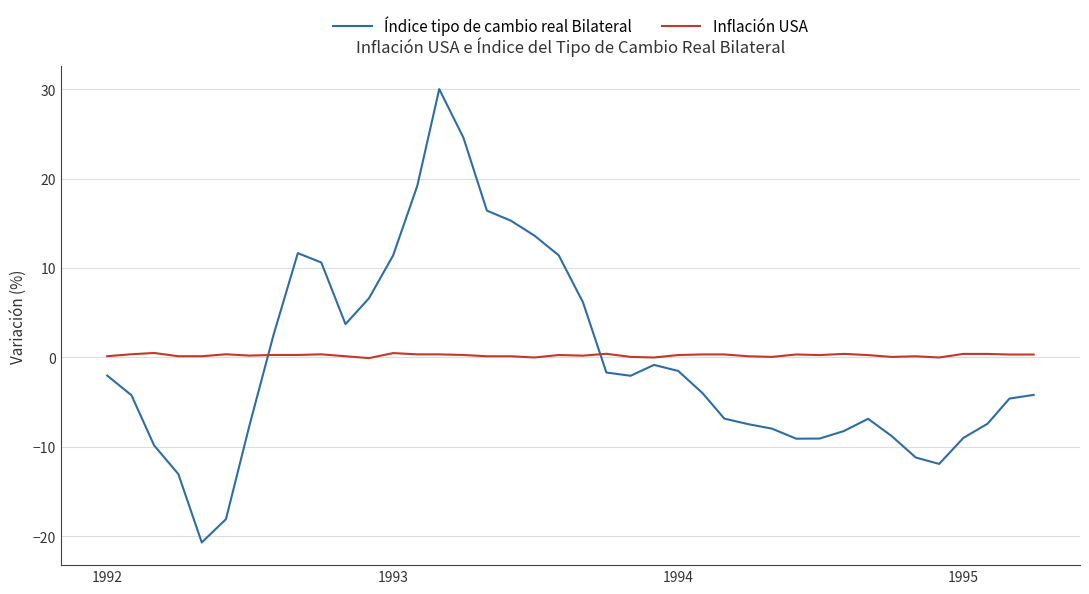

How many series are shown in this chart?

2